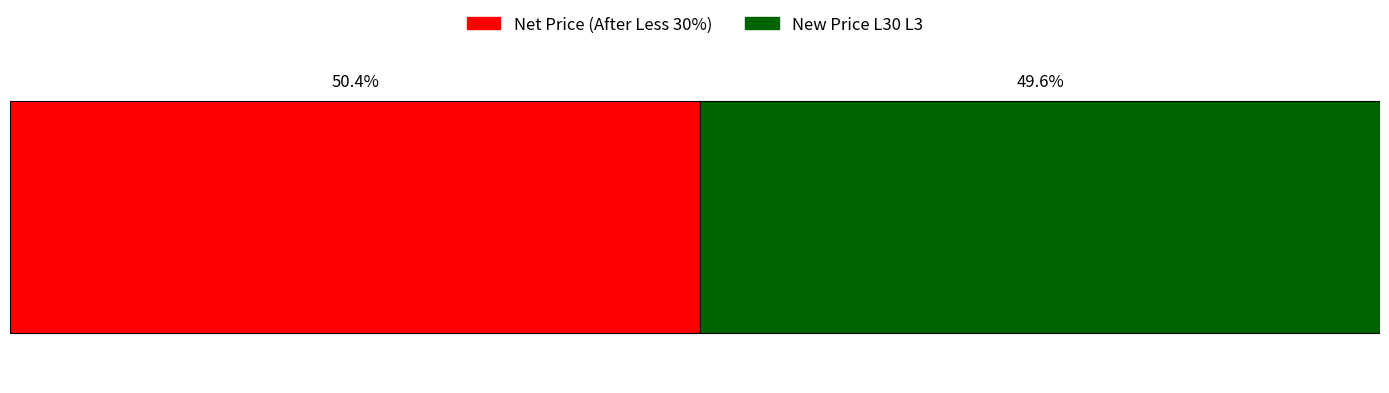

What are all the series names shown in the legend?

Net Price (After Less 30%), New Price L30 L3